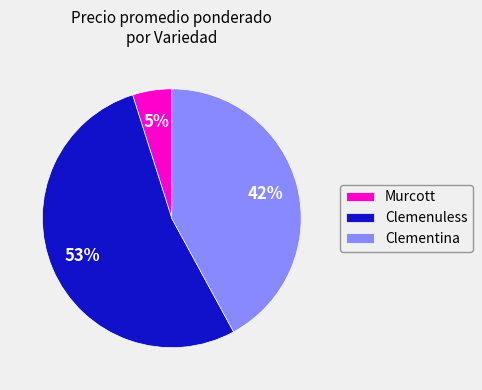

What is the majority slice?

Clemenuless